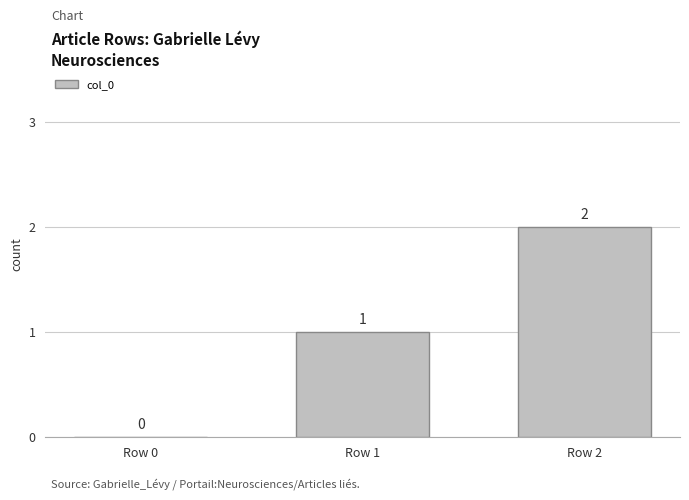

At which category does the chart reach its peak across all series?

Row 2